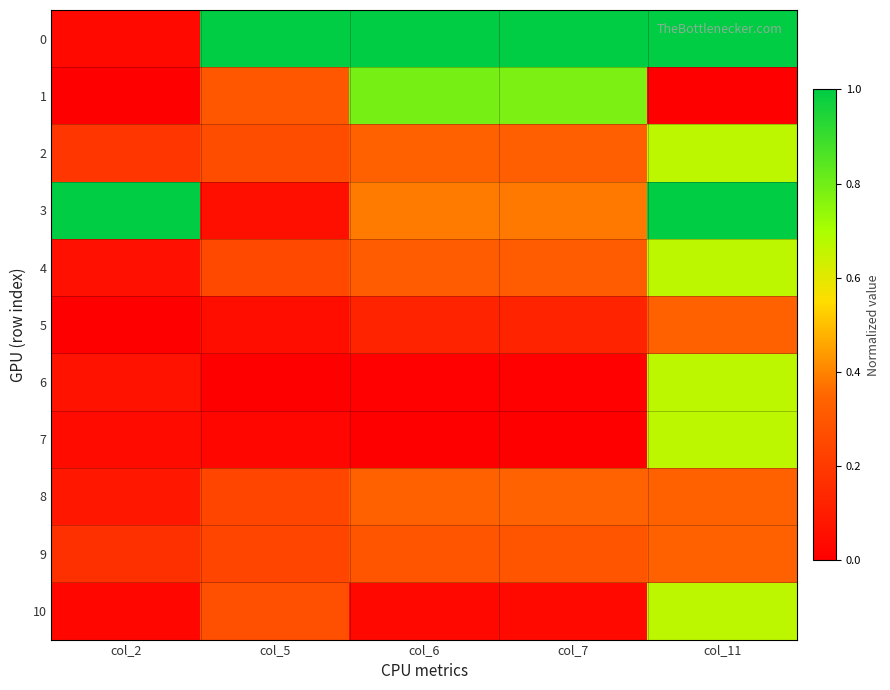

Reading left to right, what are all the values shown in this chart?

0: col_2=0.0	col_5=1.0	col_6=1.0	col_7=1.0	col_11=1.0
1: col_2=0.0	col_5=0.3	col_6=0.8	col_7=0.8	col_11=0.0
2: col_2=0.2	col_5=0.3	col_6=0.3	col_7=0.3	col_11=0.7
3: col_2=1.0	col_5=0.1	col_6=0.4	col_7=0.4	col_11=1.0
4: col_2=0.1	col_5=0.3	col_6=0.3	col_7=0.3	col_11=0.7
5: col_2=0.0	col_5=0.0	col_6=0.1	col_7=0.1	col_11=0.3
6: col_2=0.1	col_5=0.0	col_6=0.0	col_7=0.0	col_11=0.7
7: col_2=0.0	col_5=0.0	col_6=0.0	col_7=0.0	col_11=0.7
8: col_2=0.1	col_5=0.2	col_6=0.3	col_7=0.3	col_11=0.3
9: col_2=0.2	col_5=0.2	col_6=0.3	col_7=0.3	col_11=0.3
10: col_2=0.0	col_5=0.3	col_6=0.0	col_7=0.0	col_11=0.7